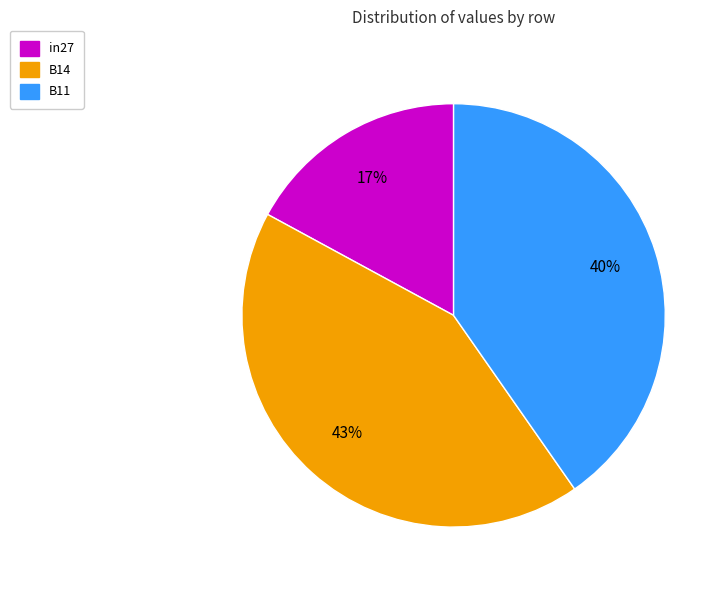

What percentage is the B11 slice, to the nearest percent?

40%